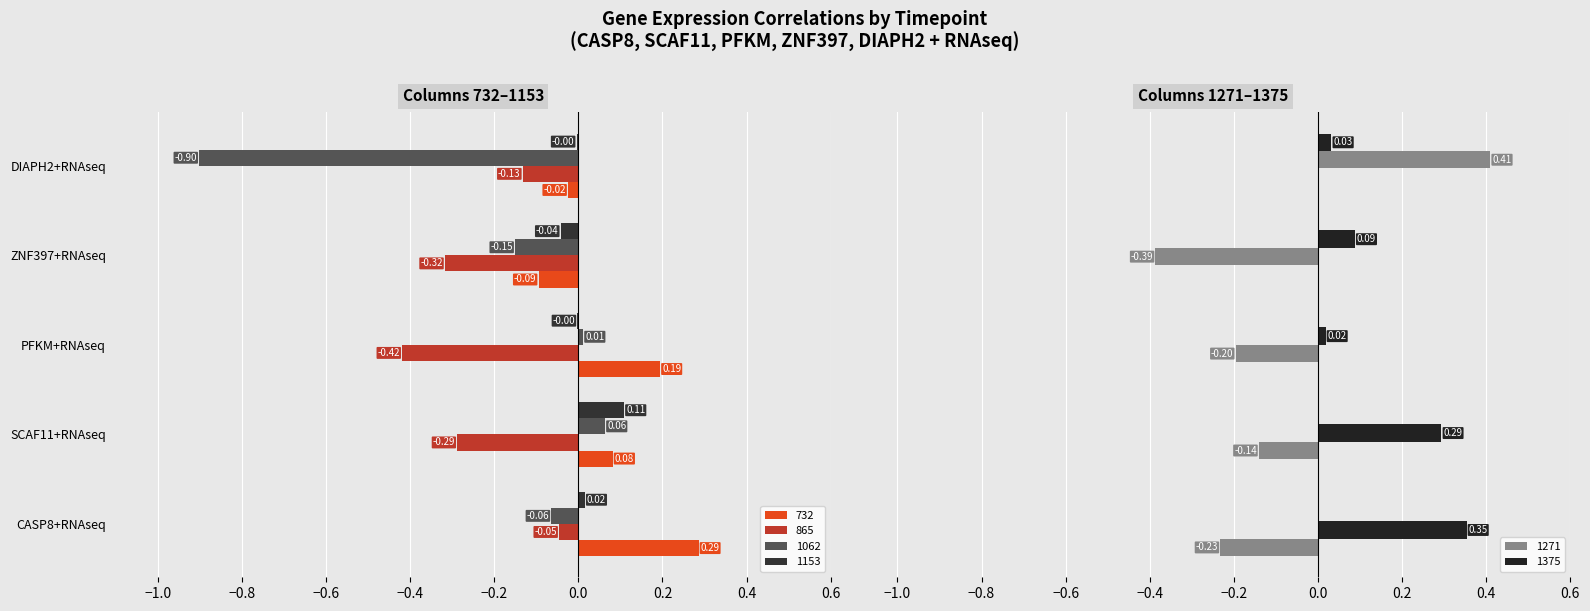

Count the number of data series in this chart.

6